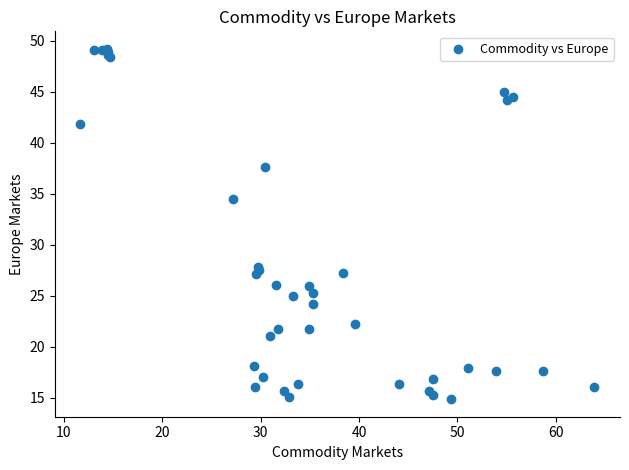

What Y value in the scatter plot is closest to 32?

34.5